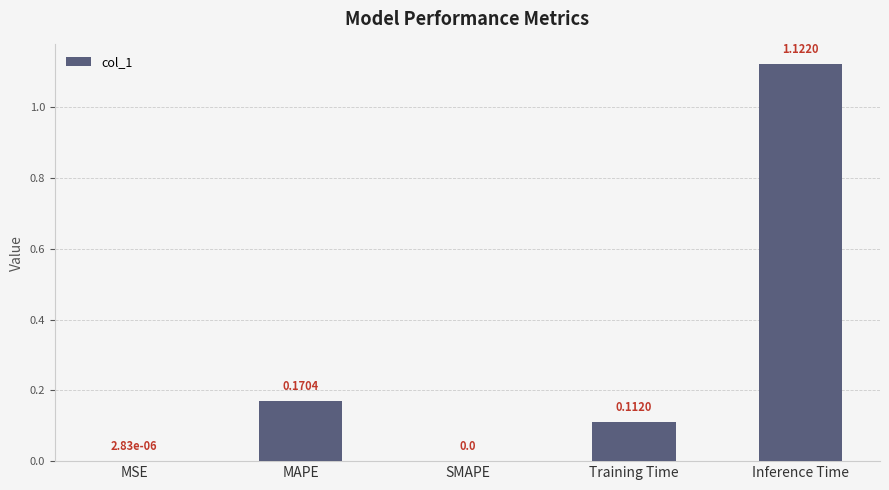

What is the sum of all values?

1.4